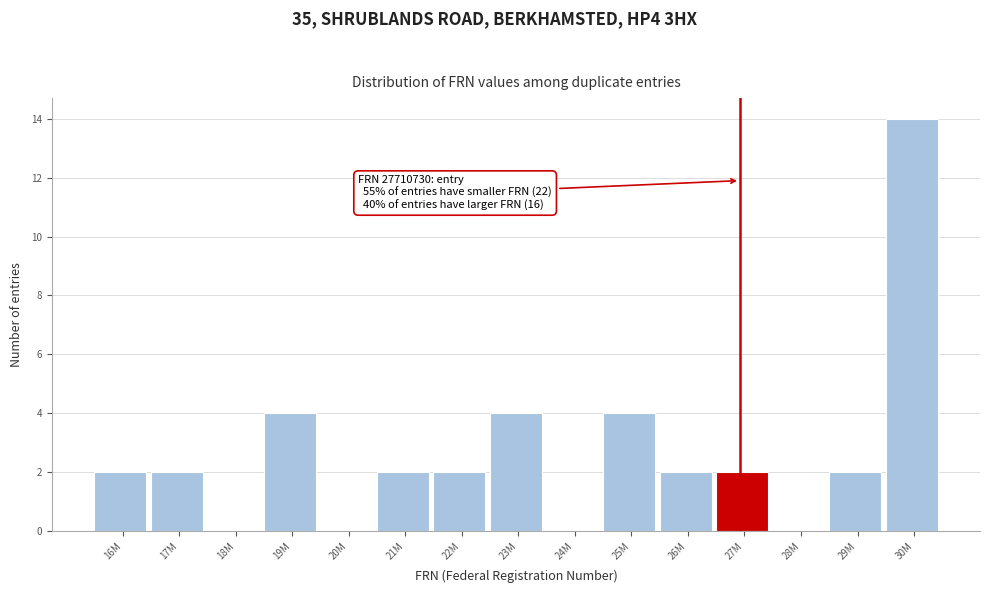

Reading left to right, what are all the values shown in this chart?

16M=2	17M=2	18M=0	19M=4	20M=0	21M=2	22M=2	23M=4	24M=0	25M=4	26M=2	27M=2	28M=0	29M=2	30M=14